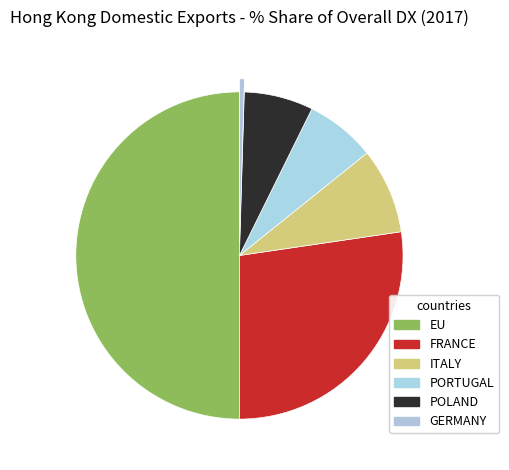

To the nearest percent, what is the difference between the POLAND and EU slice percentages?

43%